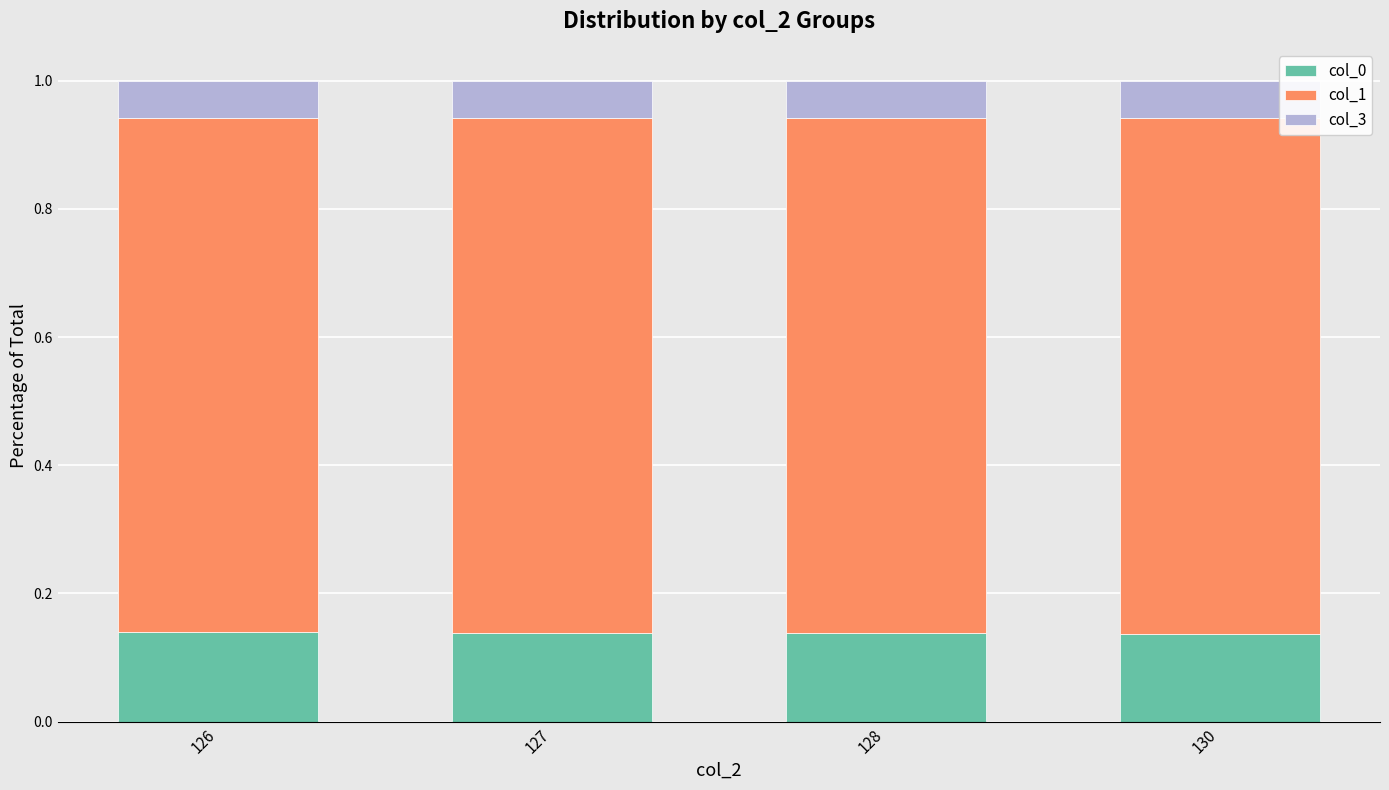

What is the total value across all series at 127?

1.0